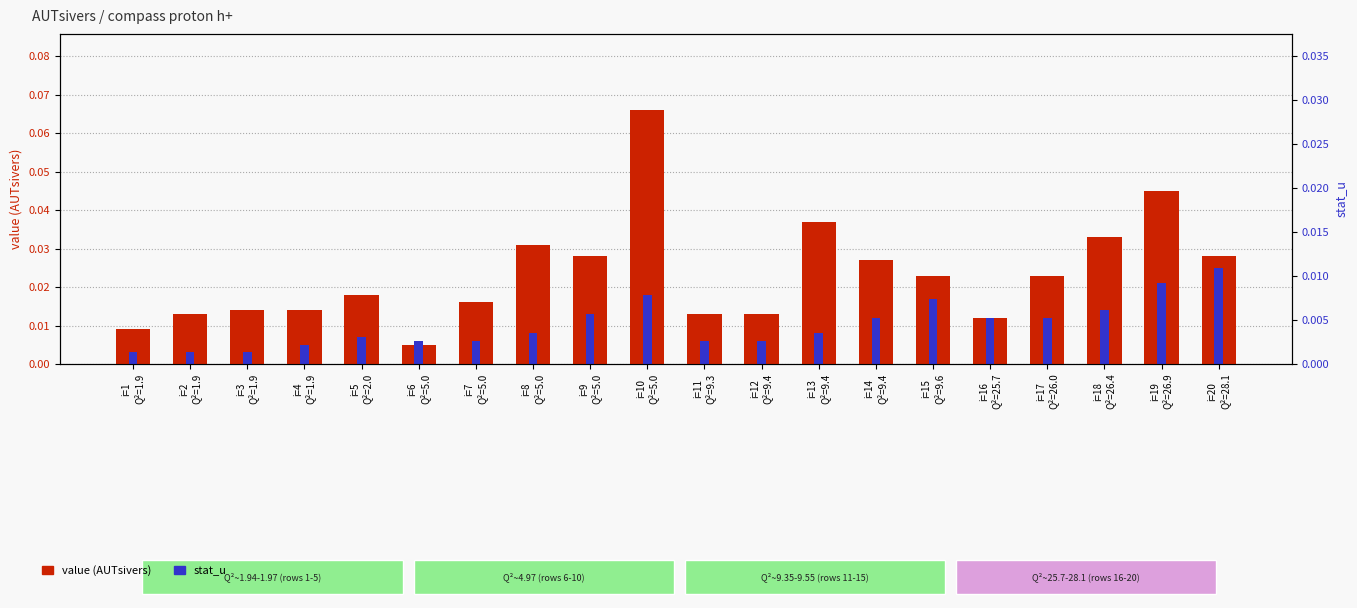

Is the value of stat_u at i=2
Q²=1.9 greater than the value of value (AUTsivers) at i=16
Q²=25.7?

No